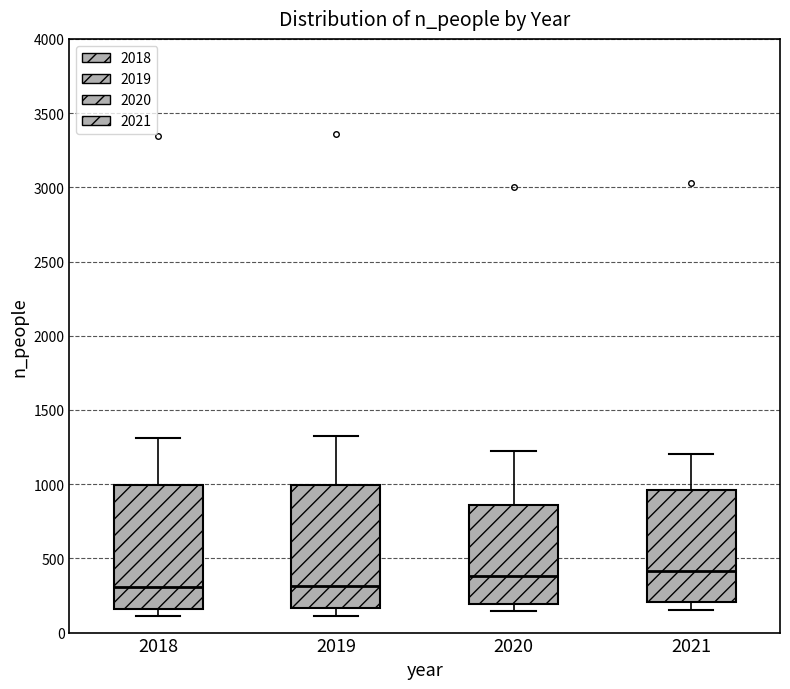

Reading left to right, transcribe this box plot: for each box, give where its median line is, the range the box spans, and where its two whiskers end, as read against the y-axis. The values are not printed on the chart, so give them approximately, as read against the axis.

2018: median 300, box 150 to 1000, whiskers 100 to 1300
2019: median 300, box 150 to 1000, whiskers 100 to 1300
2020: median 400, box 200 to 850, whiskers 150 to 1200
2021: median 400, box 200 to 950, whiskers 150 to 1200